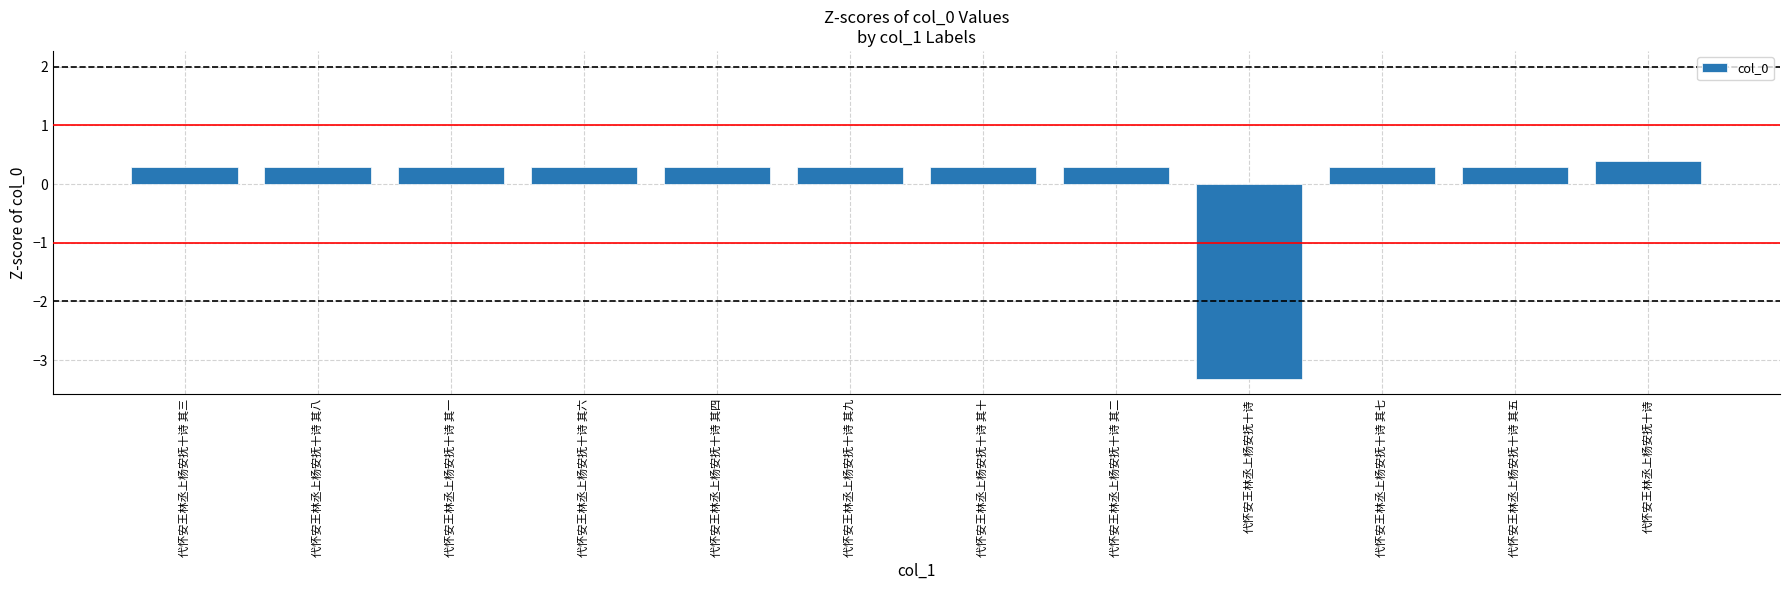

Reading left to right, transcribe all the data shown in this chart.

代怀安王林丞上杨安抚十诗 其三=0.3	代怀安王林丞上杨安抚十诗 其八=0.3	代怀安王林丞上杨安抚十诗 其一=0.3	代怀安王林丞上杨安抚十诗 其六=0.3	代怀安王林丞上杨安抚十诗 其四=0.3	代怀安王林丞上杨安抚十诗 其九=0.3	代怀安王林丞上杨安抚十诗 其十=0.3	代怀安王林丞上杨安抚十诗 其二=0.3	代怀安王林丞上杨安抚十诗=-3.3	代怀安王林丞上杨安抚十诗 其七=0.3	代怀安王林丞上杨安抚十诗 其五=0.3	代怀安王林丞上杨安抚十诗=0.4